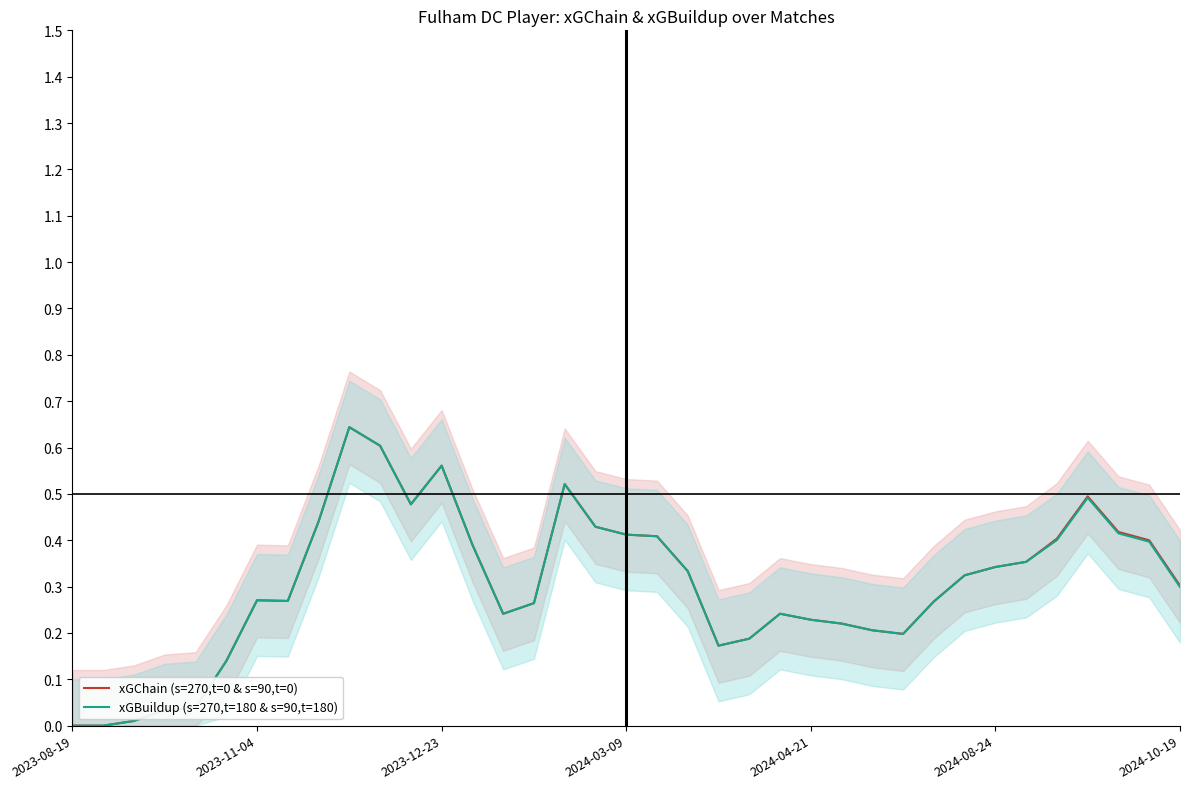

At which label does xGChain (s=270,t=0 & s=90,t=0) reach its minimum?

2023-08-19